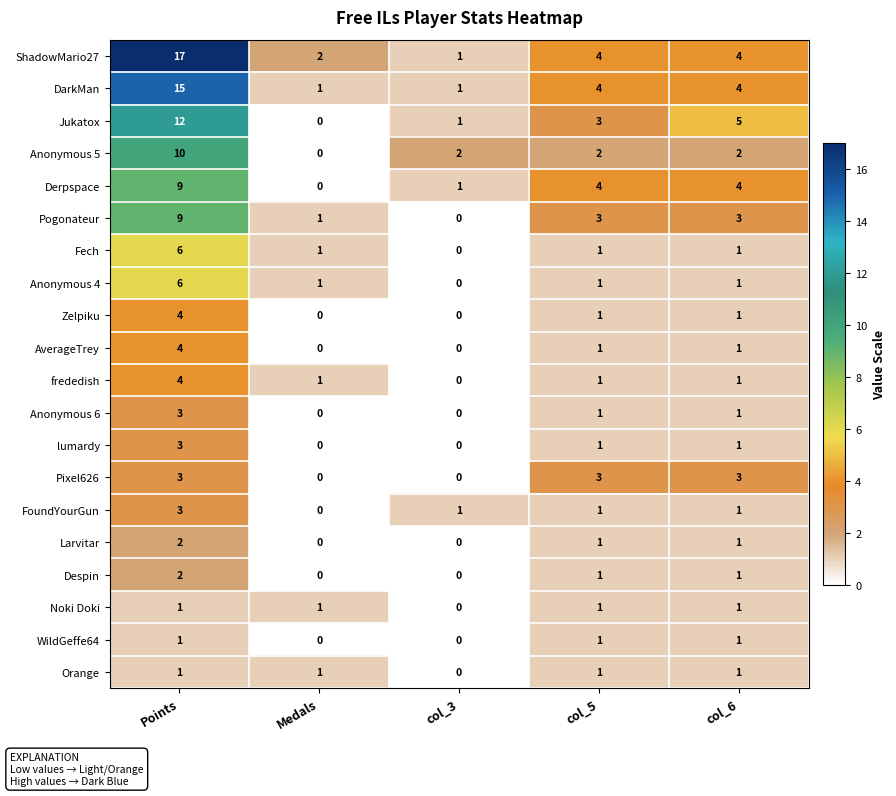

What is the highest value of the FoundYourGun series?

3